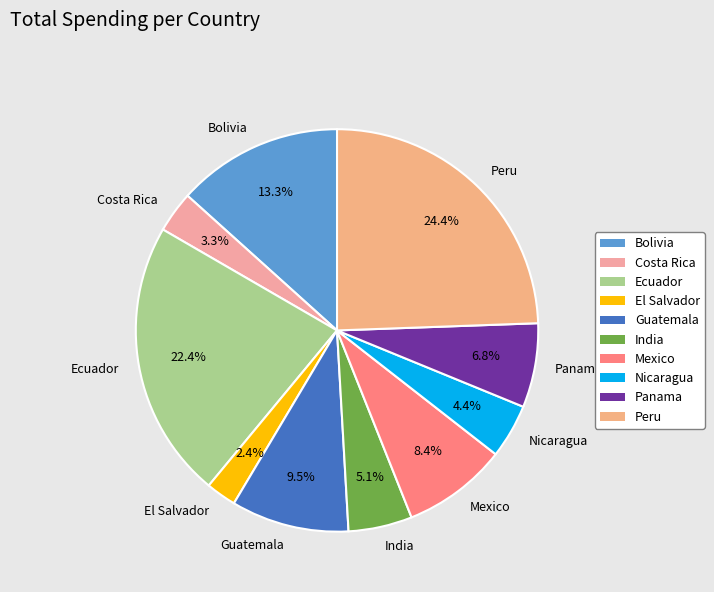

Between Mexico and India, which is larger?

Mexico